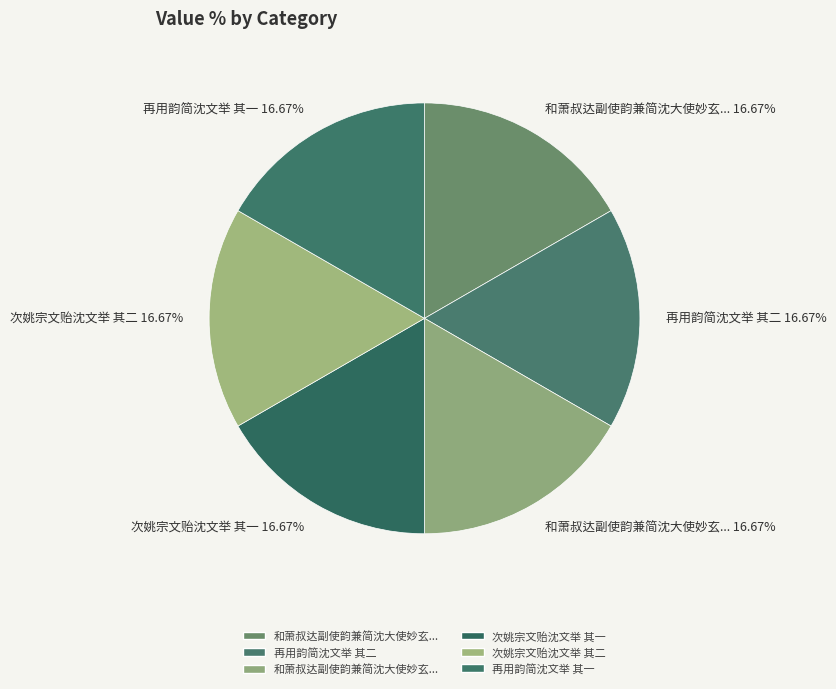

Is there a majority slice in this chart?

No